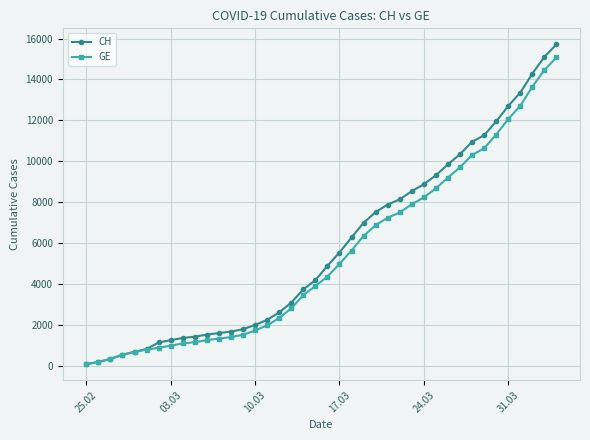

What is the value of the CH point at the 21st from the left?

4886